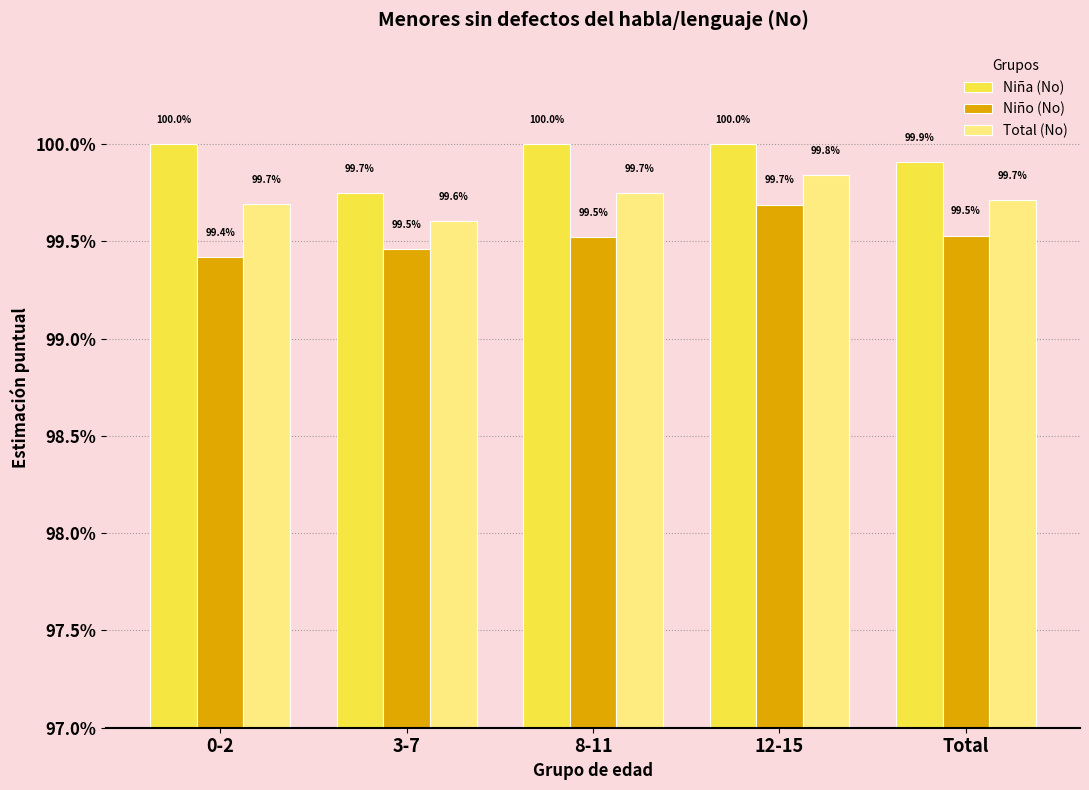

Which series has the widest spread of values?

Niño (No)